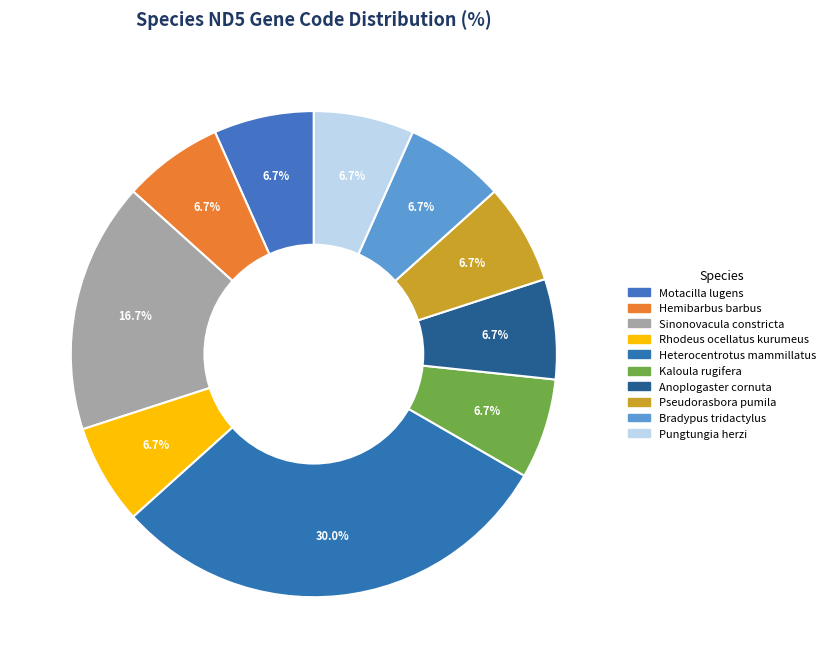

How many slices are in this pie chart?

10